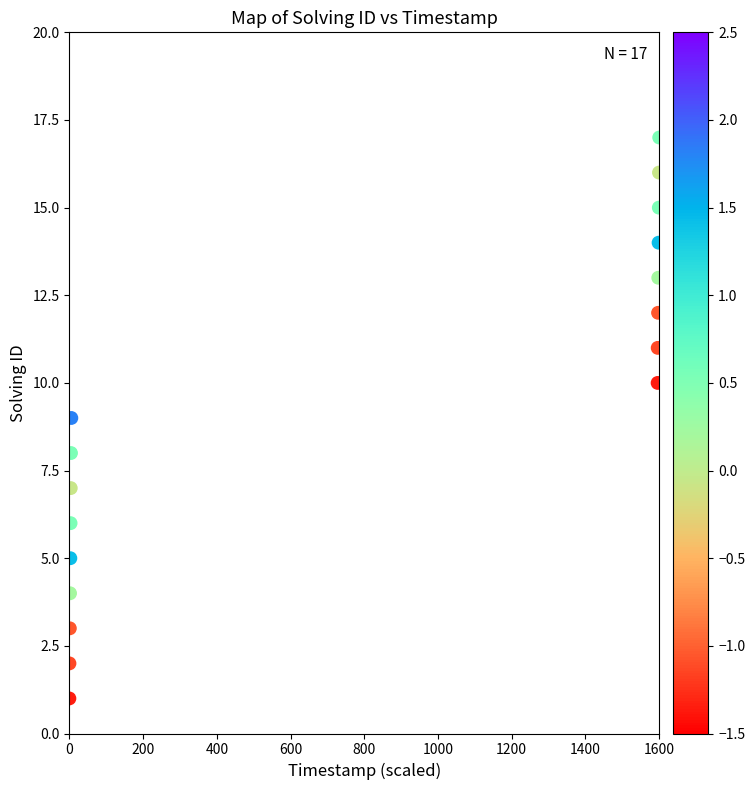

What is the range of Y values (max minus min)?

16